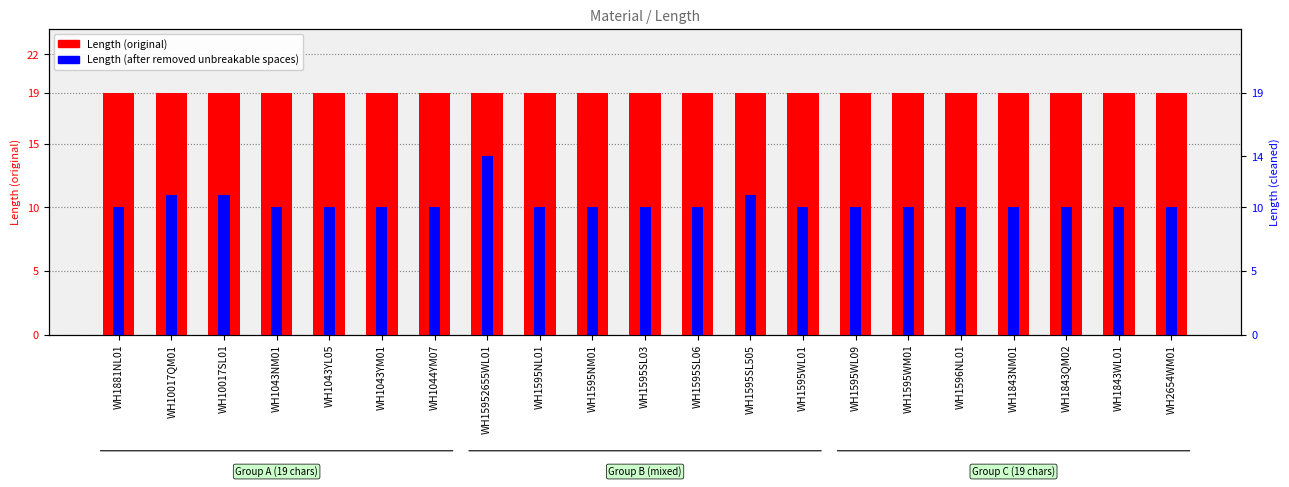

What is the label of the 21st bar from the left?

WH2654WM01